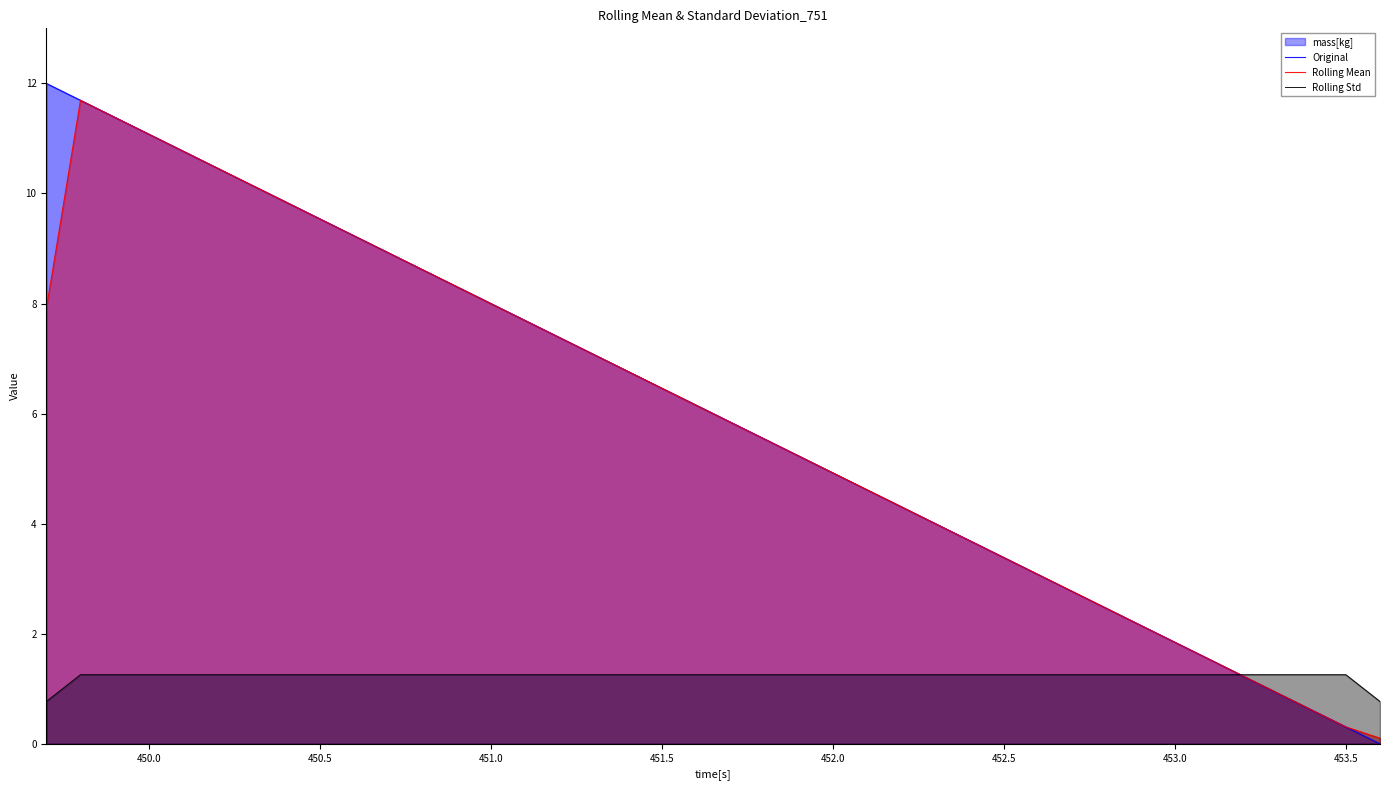

Does the chart have visible grid lines?

No